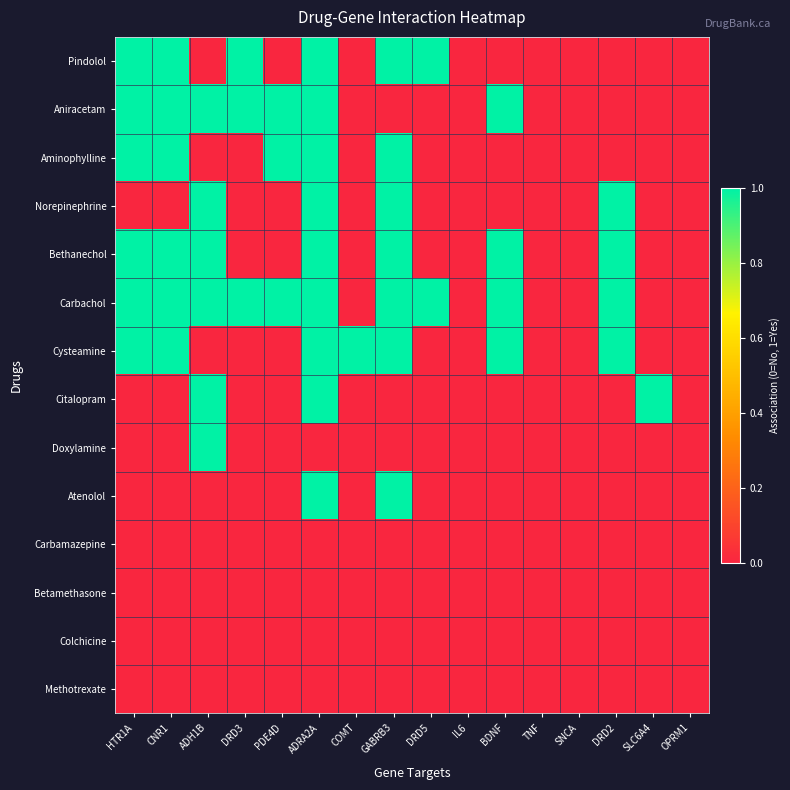

Between HTR1A and DRD3, which is larger?

HTR1A